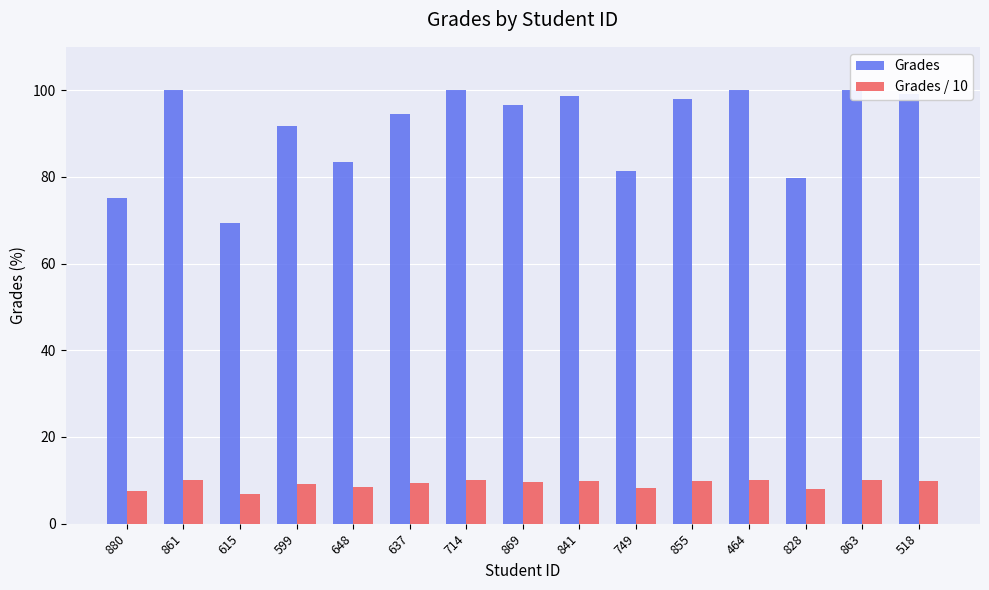

How many bars are there in each group?

2